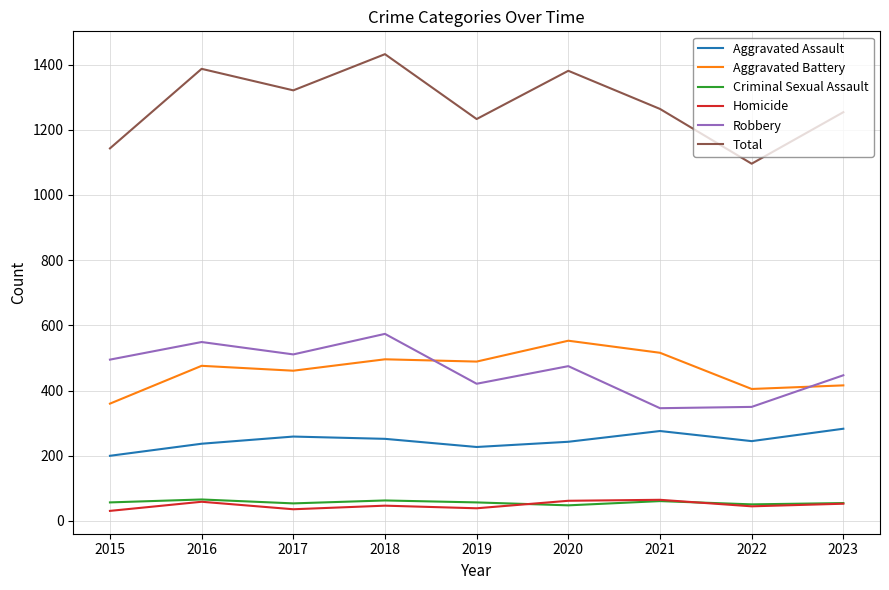

What is the difference between the second highest and minimum values in the Robbery series?

203